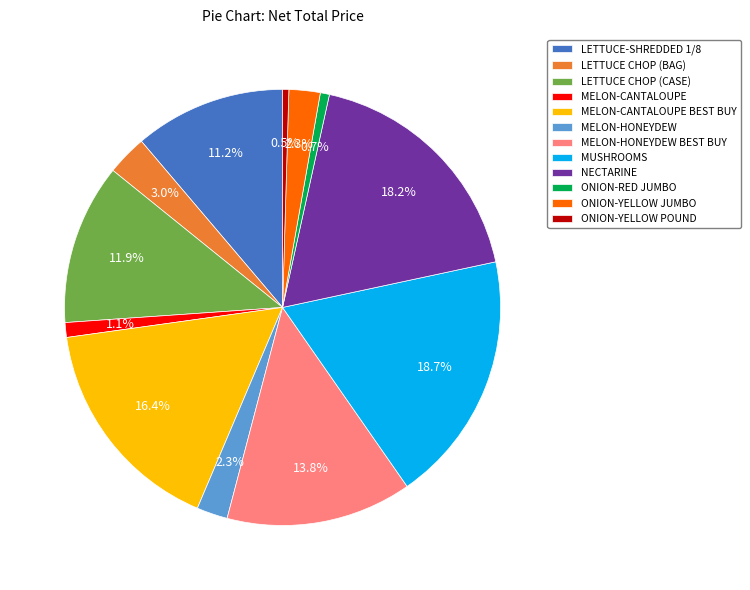

Is the sum of MELON-HONEYDEW BEST BUY and MUSHROOMS greater than half?

No